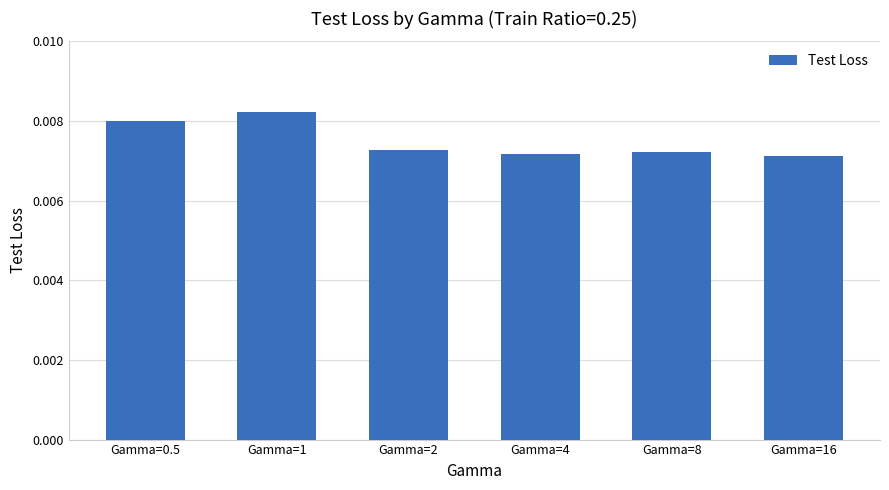

What position from the right is Gamma=0.5?

6